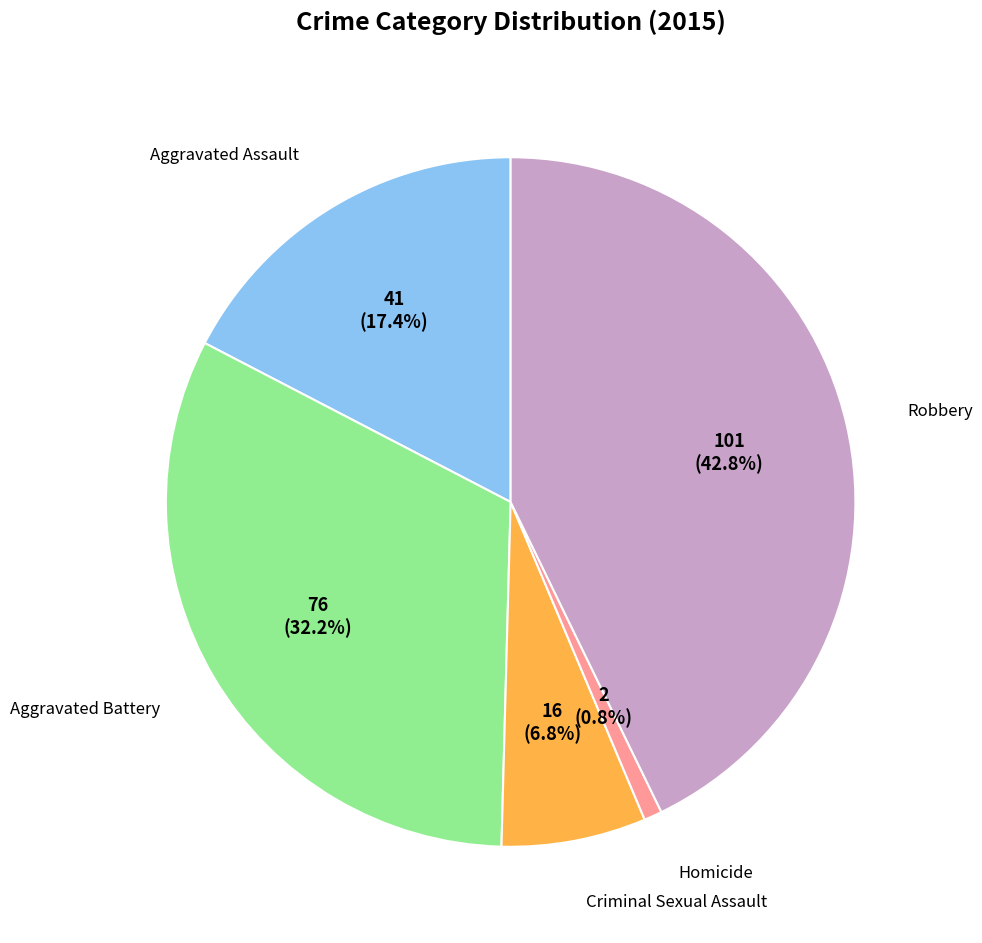

Is there a majority slice in this chart?

No